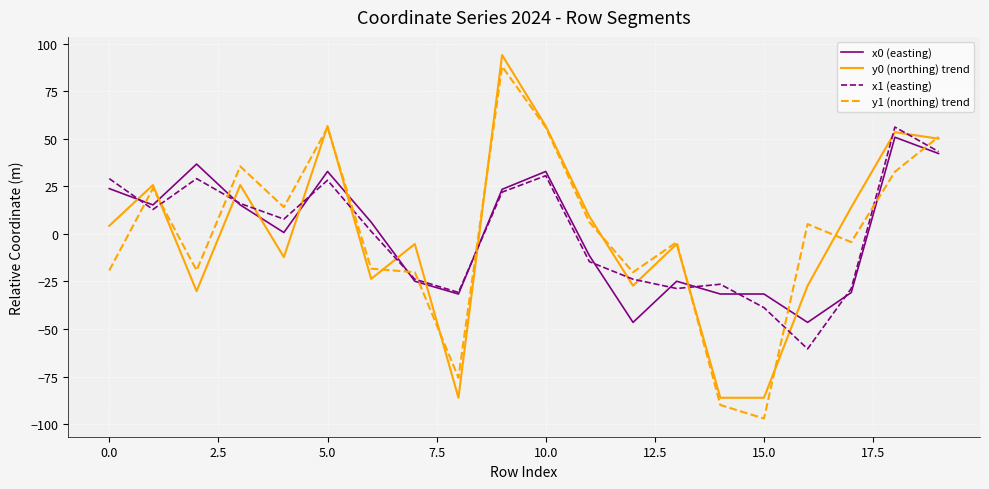

Does the chart display data point markers on the line(s)?

No